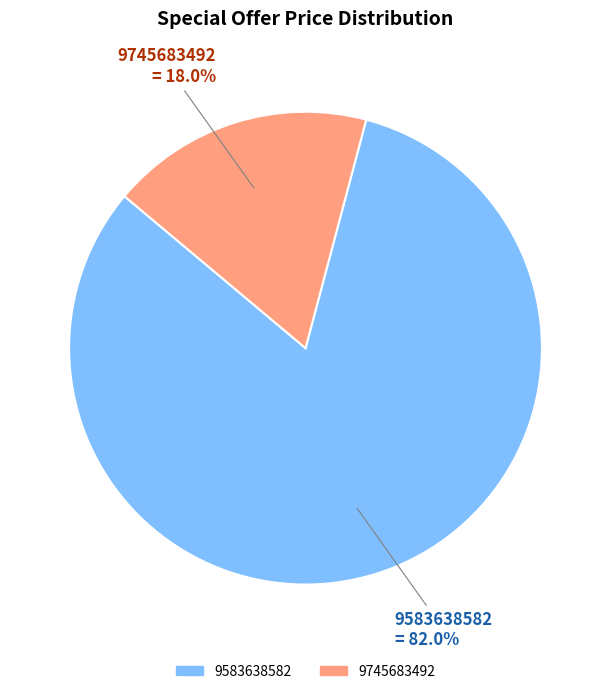

To the nearest percent, what percentage of the pie is 9745683492?

18%